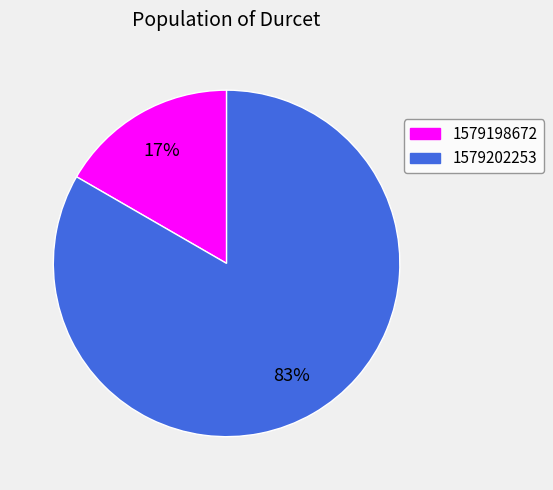

To the nearest percent, what is the average slice percentage?

50%